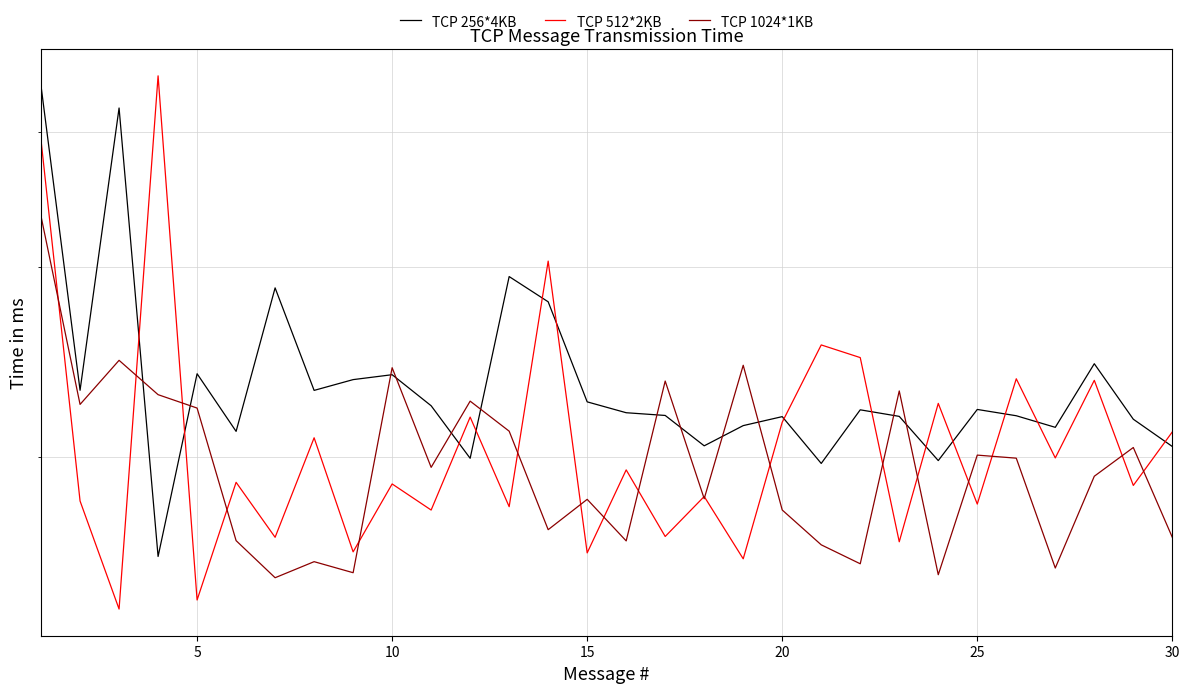

Which series has the largest range (max minus min)?

TCP 512*2KB